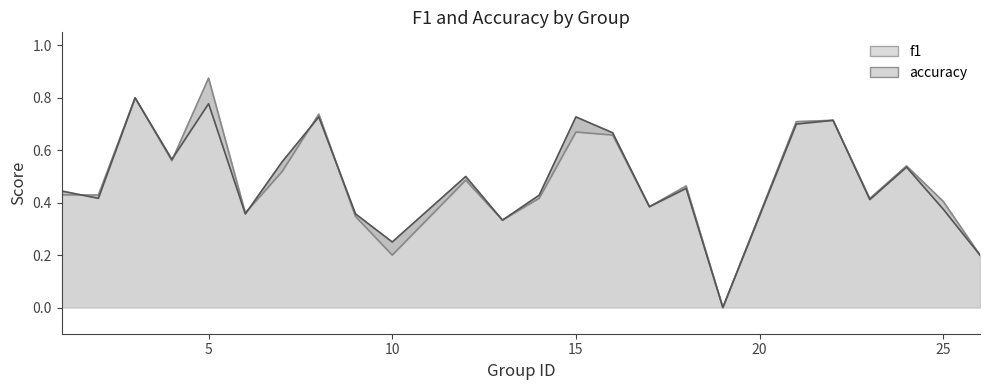

Does the chart have visible grid lines?

No